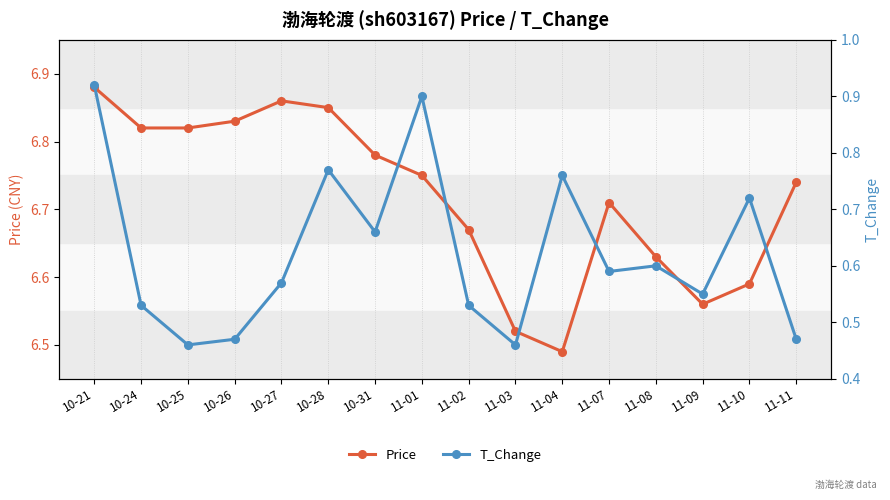

True or false: Price and T_Change cross at least once.

False